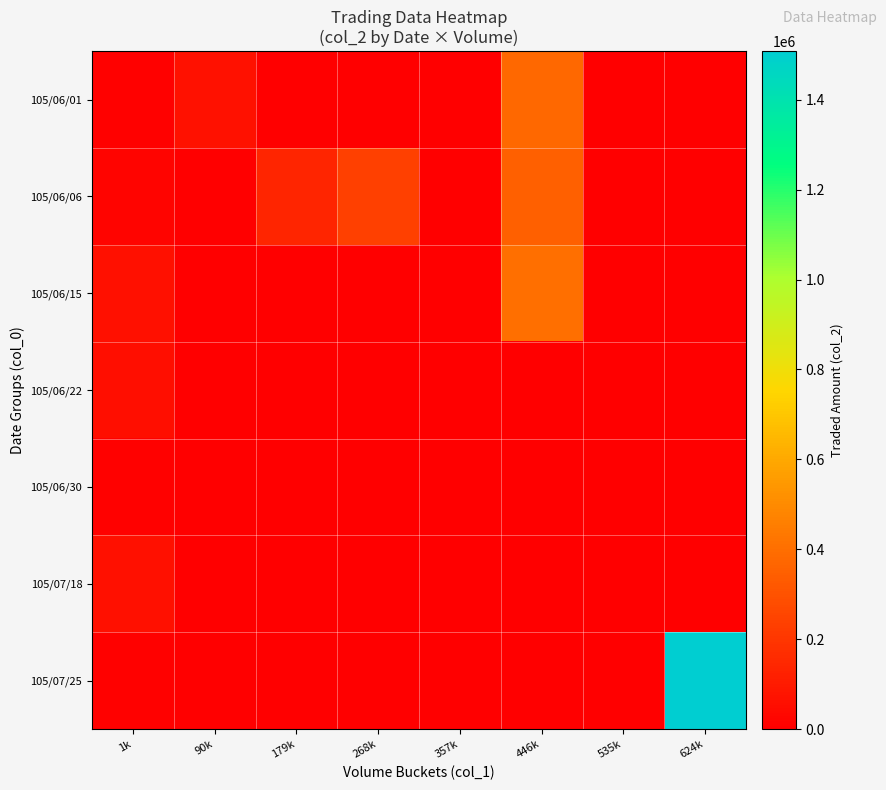

Reading left to right, list all the values displayed in this chart.

105/06/01: 1k=8560	90k=65790	179k=0	268k=0	357k=0	446k=381860	535k=0	624k=0
105/06/06: 1k=23000	90k=0	179k=140000	268k=236500	357k=0	446k=350730	535k=0	624k=0
105/06/15: 1k=63730	90k=0	179k=0	268k=0	357k=0	446k=400820	535k=0	624k=0
105/06/22: 1k=56340	90k=0	179k=0	268k=0	357k=0	446k=0	535k=0	624k=0
105/06/30: 1k=11630	90k=0	179k=0	268k=0	357k=0	446k=0	535k=0	624k=0
105/07/18: 1k=62220	90k=0	179k=0	268k=0	357k=0	446k=0	535k=0	624k=0
105/07/25: 1k=11670	90k=0	179k=0	268k=0	357k=0	446k=0	535k=0	624k=1508000